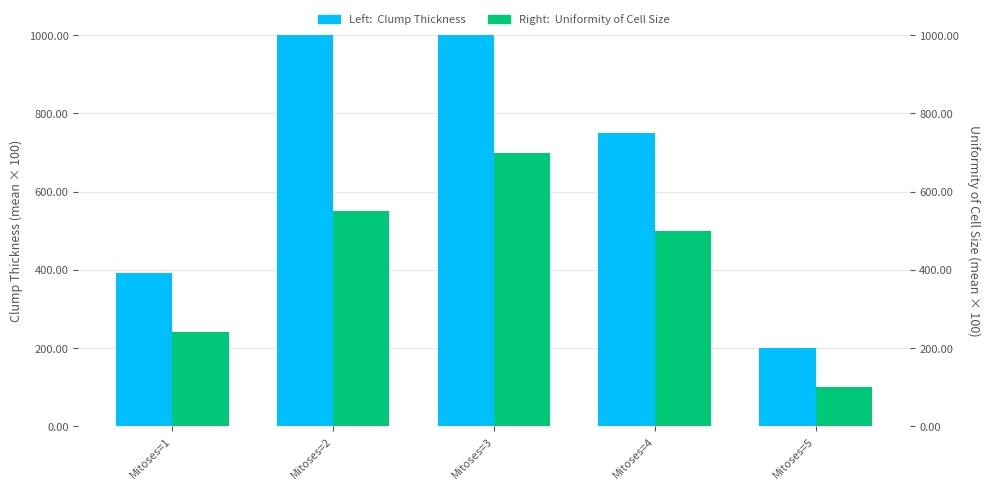

Which series has the largest range (max minus min)?

Clump Thickness